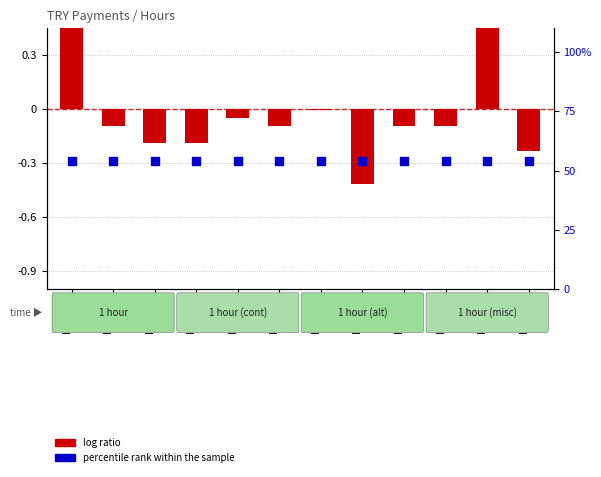

Is the value of log ratio at Inv-009 greater than the value of percentile rank within the sample at Inv-006?

No